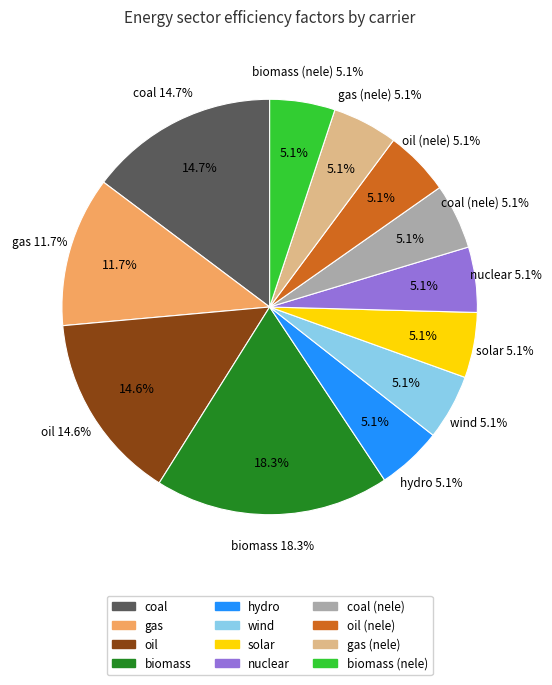

To the nearest percent, what percentage of the pie is oil (nele)?

5%